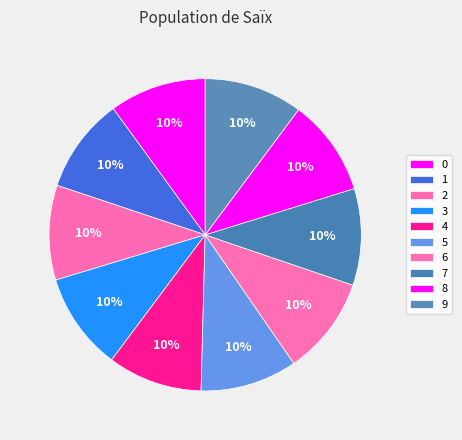

How many slices are in this pie chart?

10